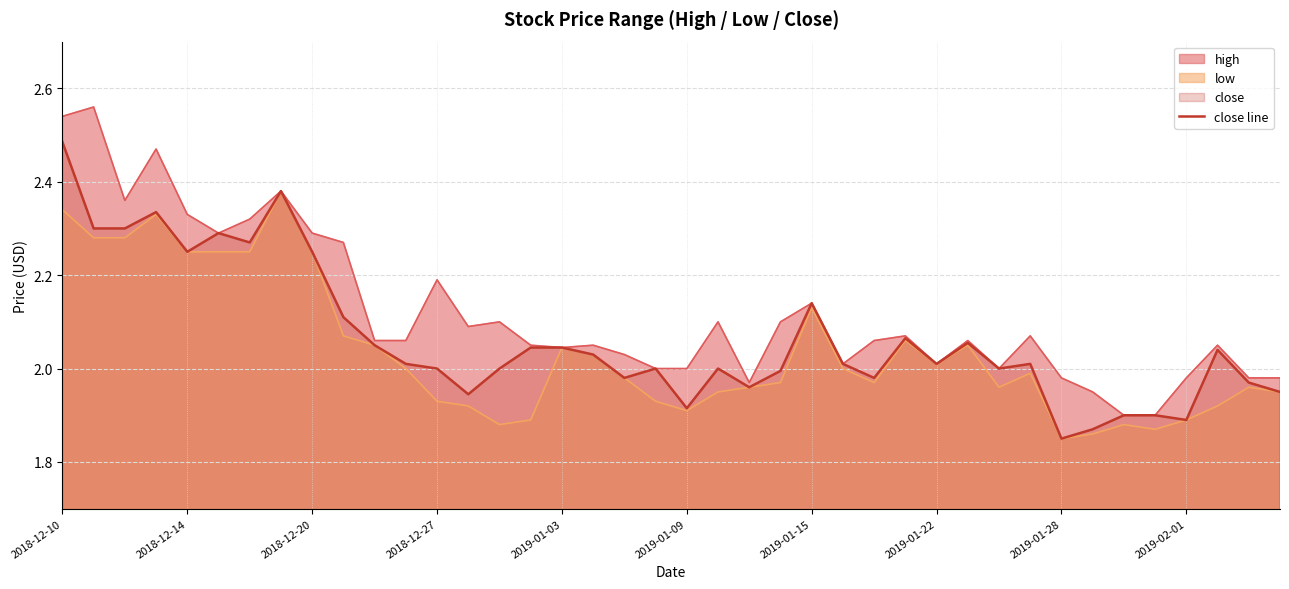

At which label does the data first exceed 2?

2018-12-10